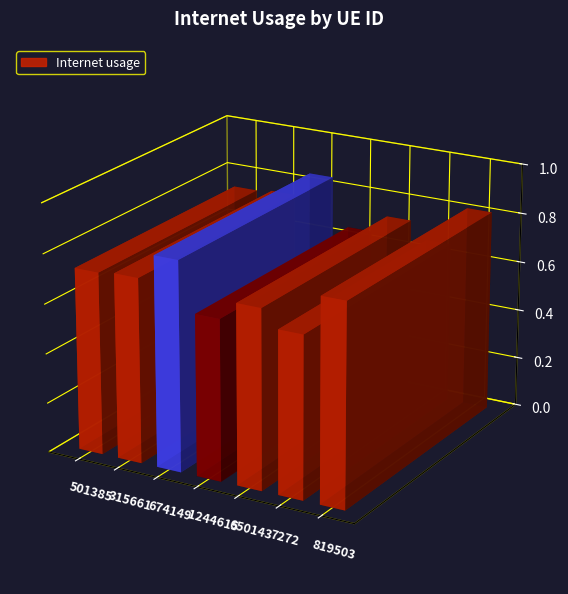

What is the minimum value shown in the chart?

0.6